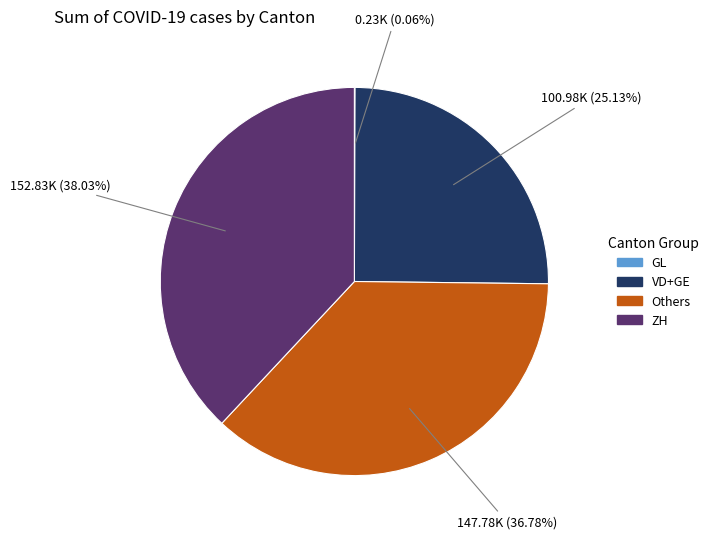

Is the sum of ZH and VD+GE greater than half?

Yes